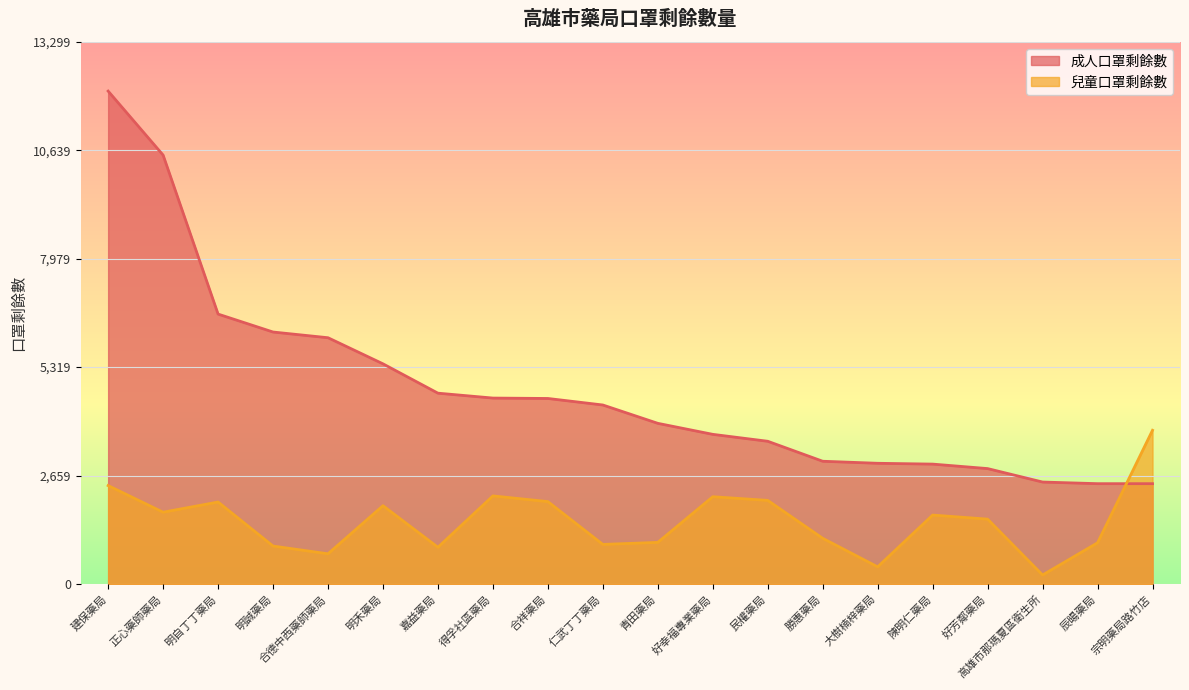

At which label is 成人口罩剩餘數 closest to 7275?

明自丁丁藥局